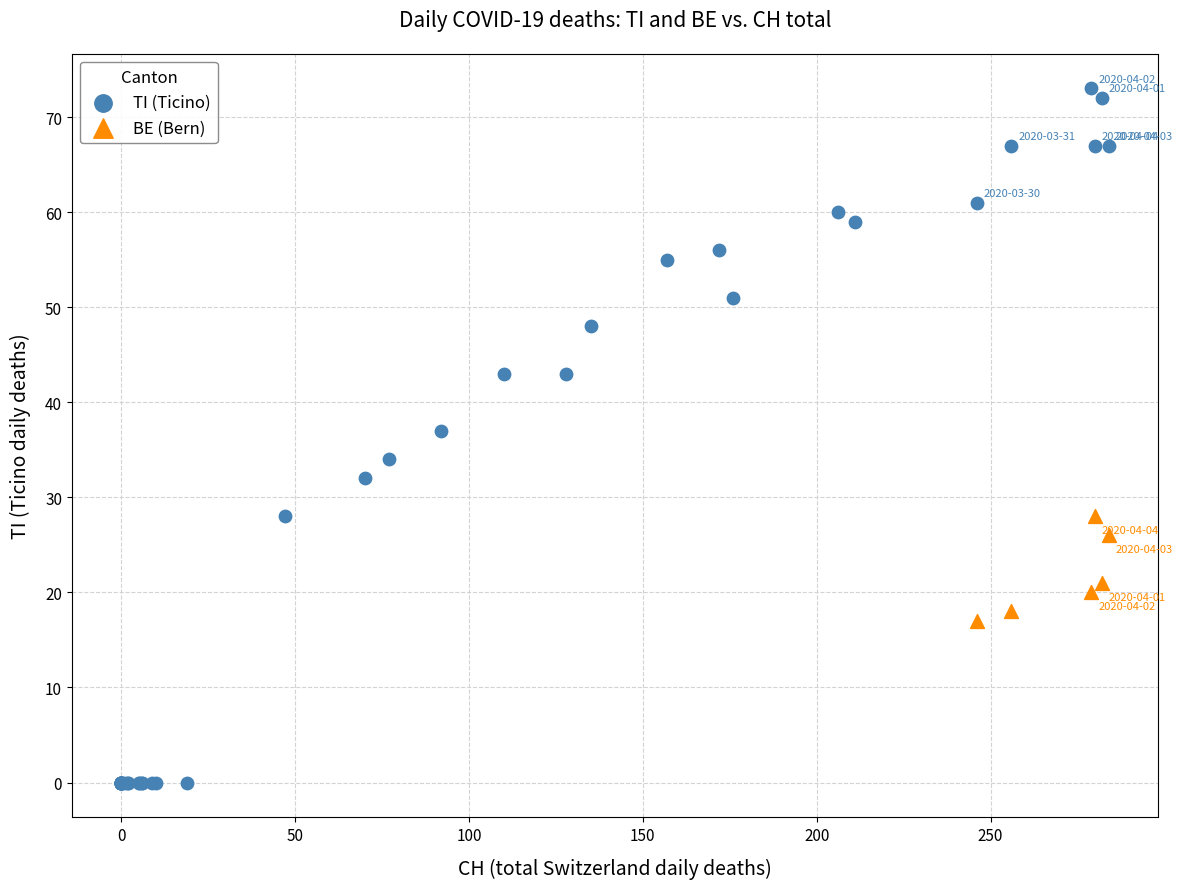

Which series reaches the minimum Y coordinate?

TI (Ticino)